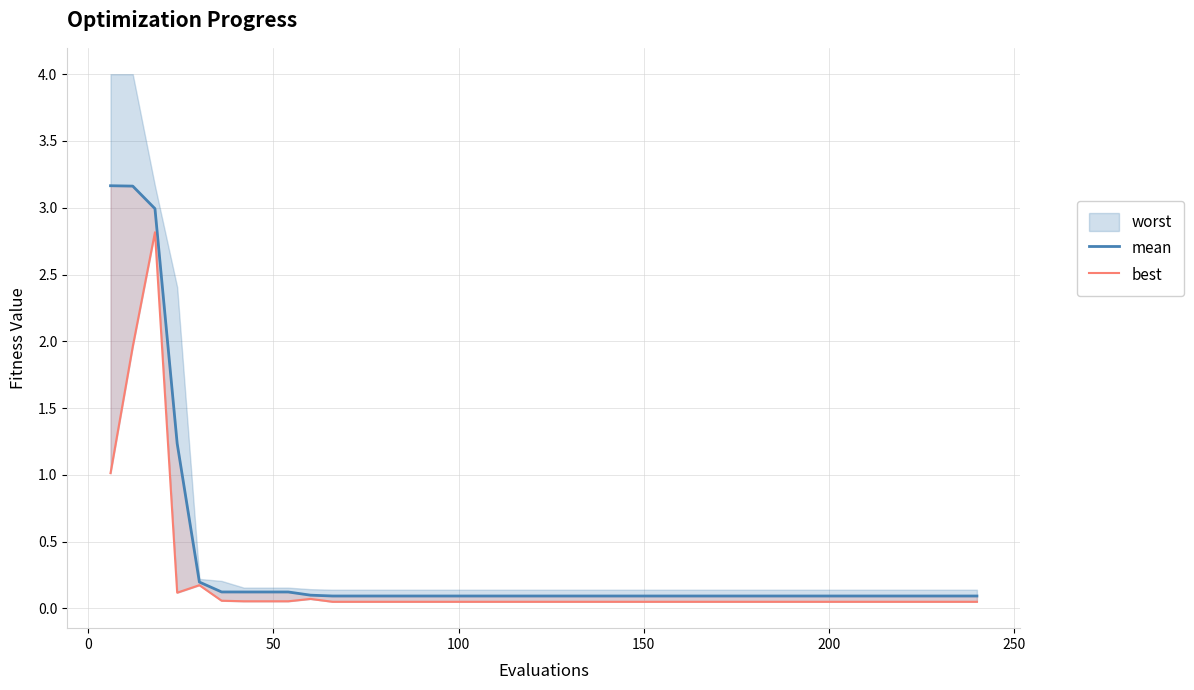

What is the value of the mean point at the 29th from the left?

0.1